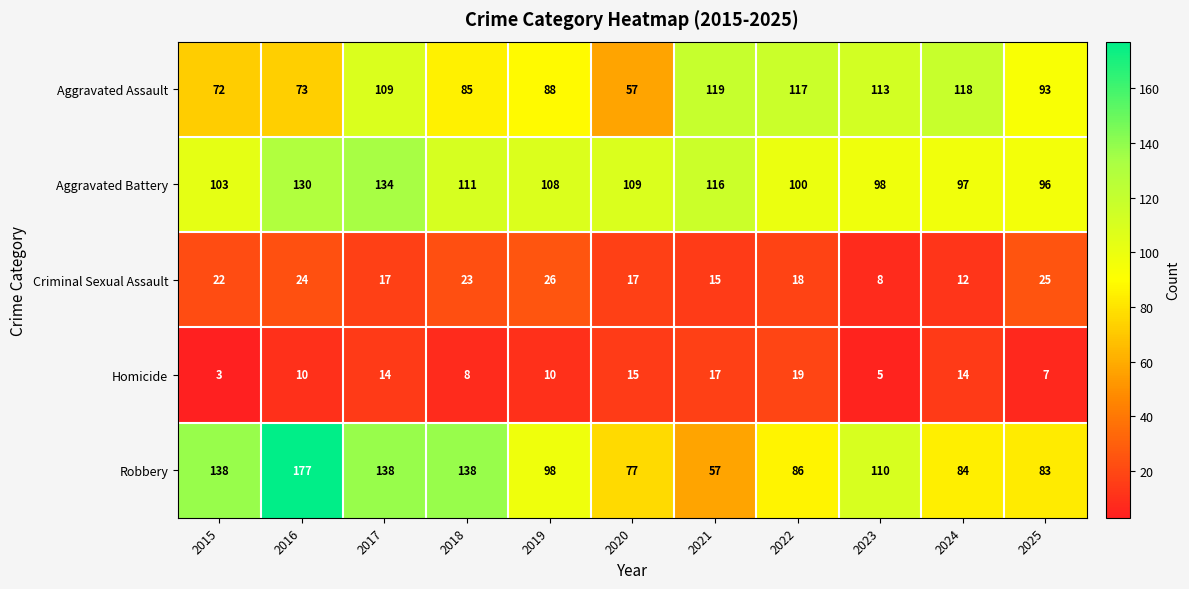

Which series has the largest range (max minus min)?

Robbery